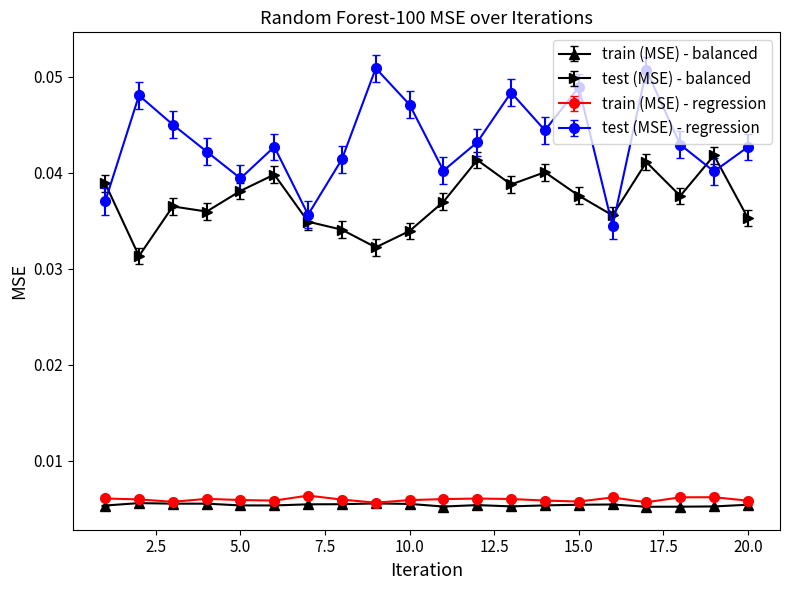

How many train (MSE) - balanced values are between 0 and 1?

20